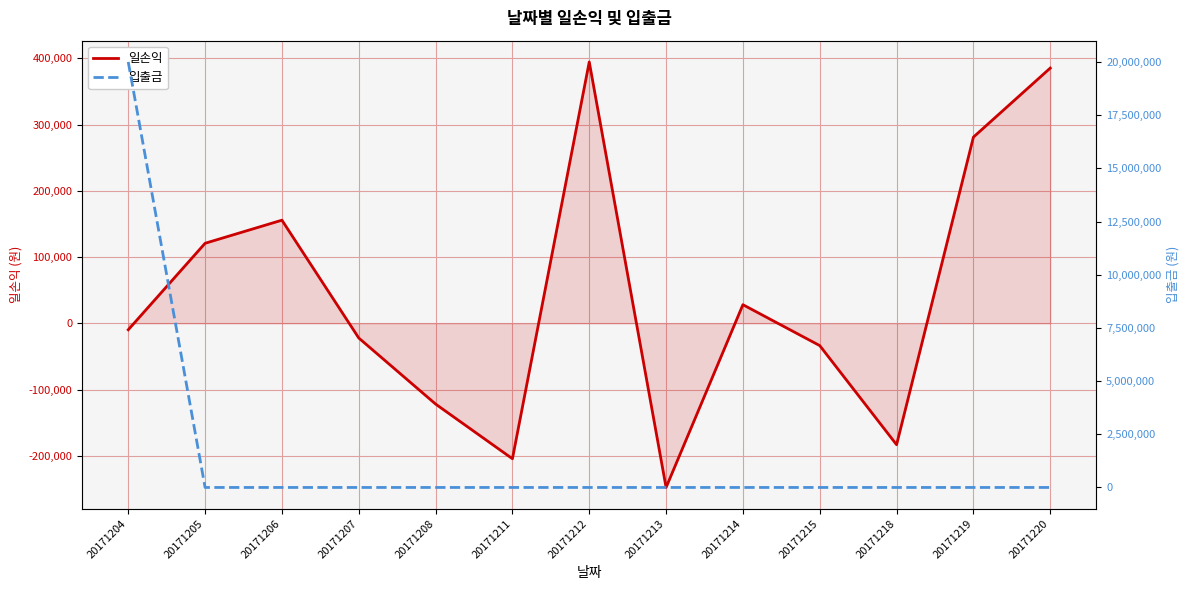

What is the sum of all 일손익 values?

543231